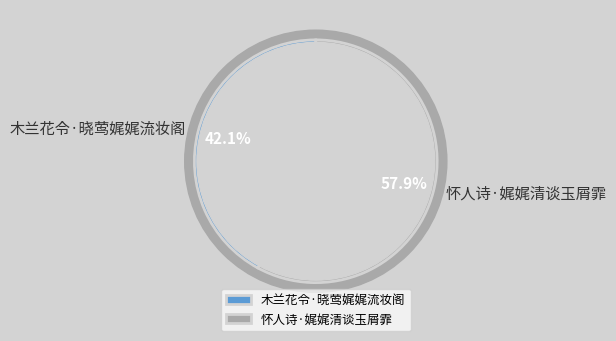

Approximately how many times larger is the value at 怀人诗·娓娓清谈玉屑霏 compared to 木兰花令·晓莺娓娓流妆阁?

1.4